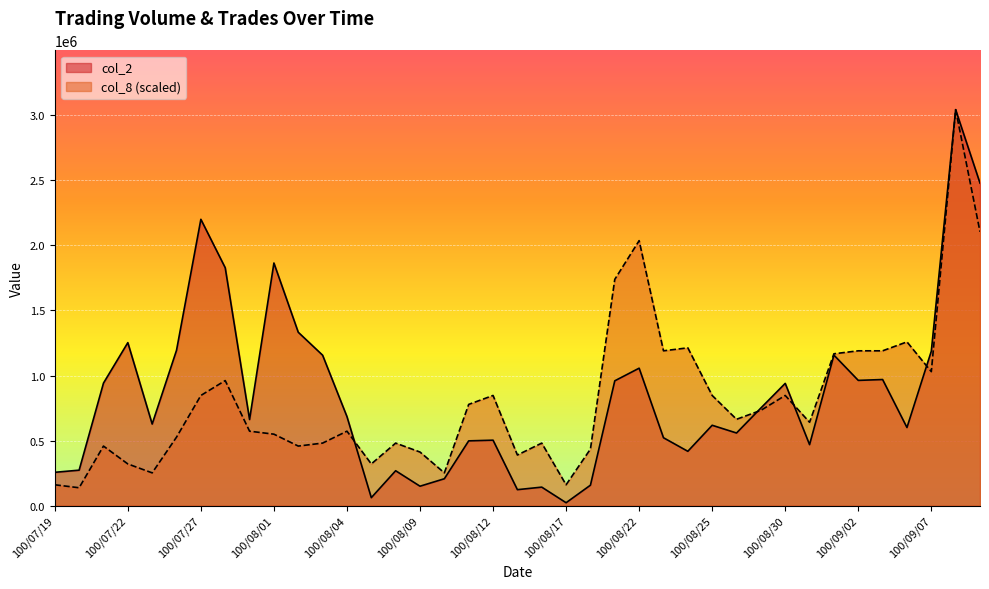

True or false: col_8 and col_2 cross at least once.

True